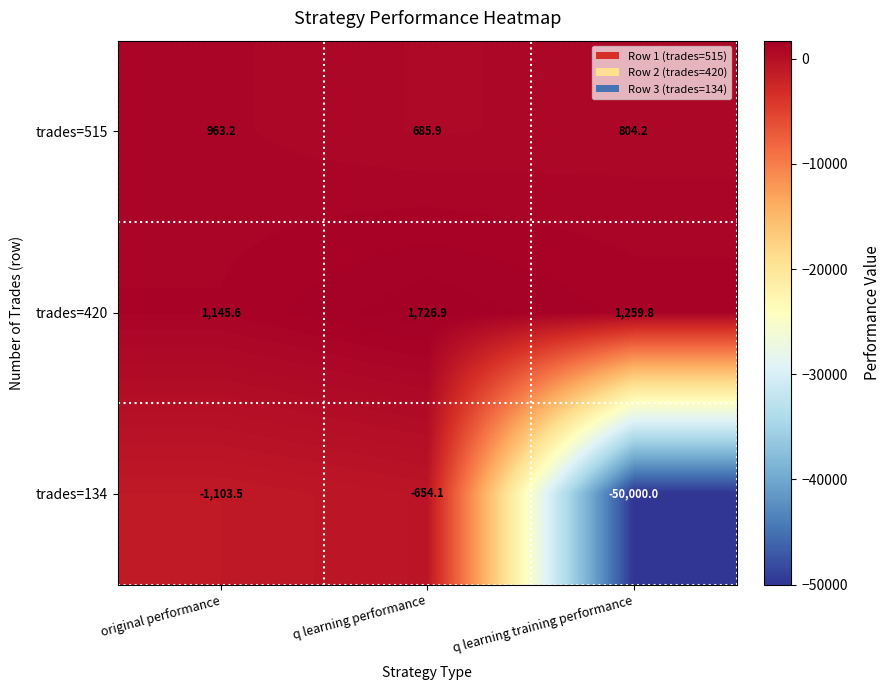

How many distinct data groups are displayed?

3